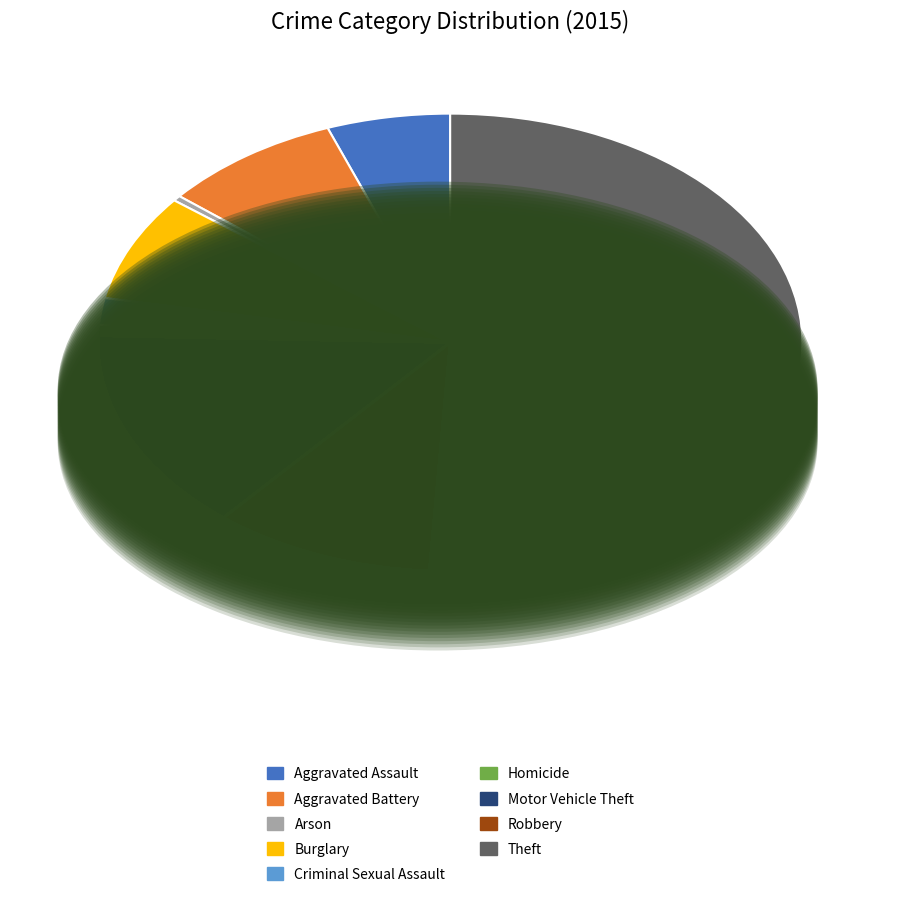

Is it true that Motor Vehicle Theft is 4% of the pie?

False